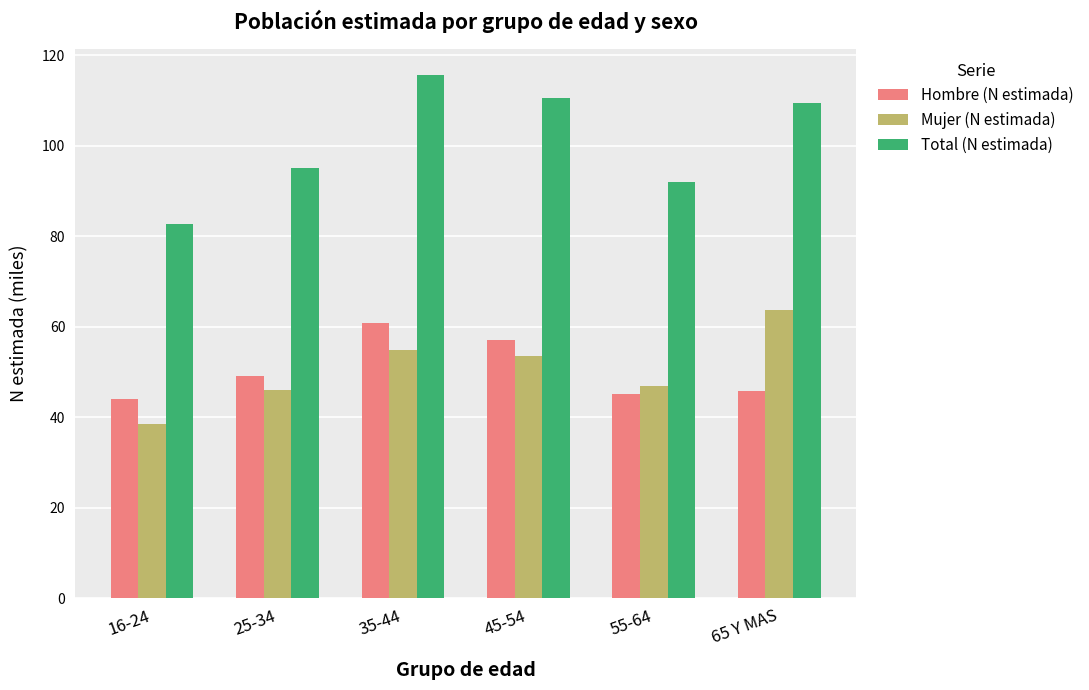

What is the difference between the second highest and second lowest values in the Mujer (N estimada) series?

8.8